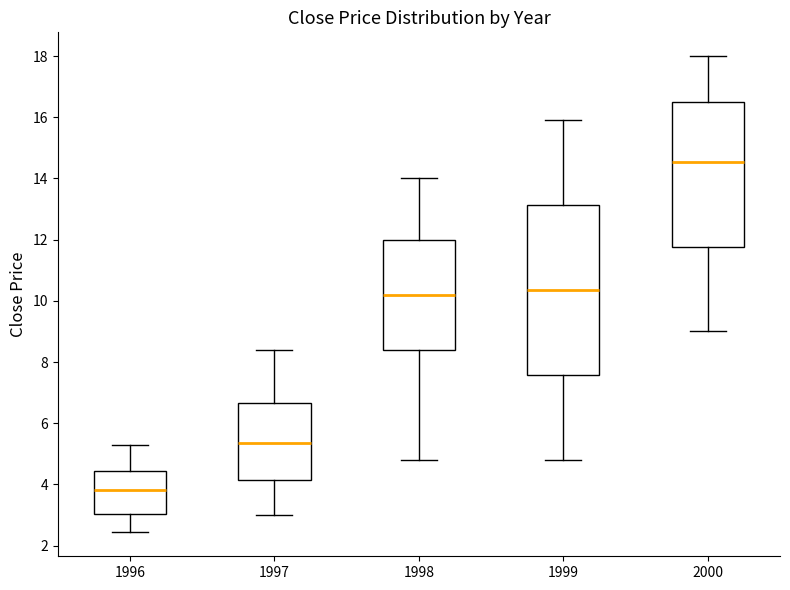

Reading left to right, read every box against the y-axis: the position of its median line, the range the box covers, and the ends of its whiskers. The values are not printed on the chart, so give them approximately, as read against the axis.

1996: median 3.8, box 3.0 to 4.4, whiskers 2.4 to 5.4
1997: median 5.4, box 4.2 to 6.6, whiskers 3.0 to 8.4
1998: median 10.2, box 8.4 to 12.0, whiskers 4.8 to 14.0
1999: median 10.4, box 7.6 to 13.2, whiskers 4.8 to 16.0
2000: median 14.6, box 11.8 to 16.6, whiskers 9.0 to 18.0